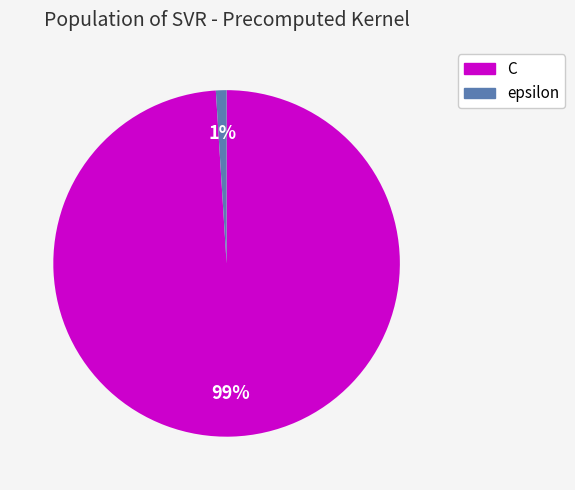

Which category has the biggest portion of the pie?

C